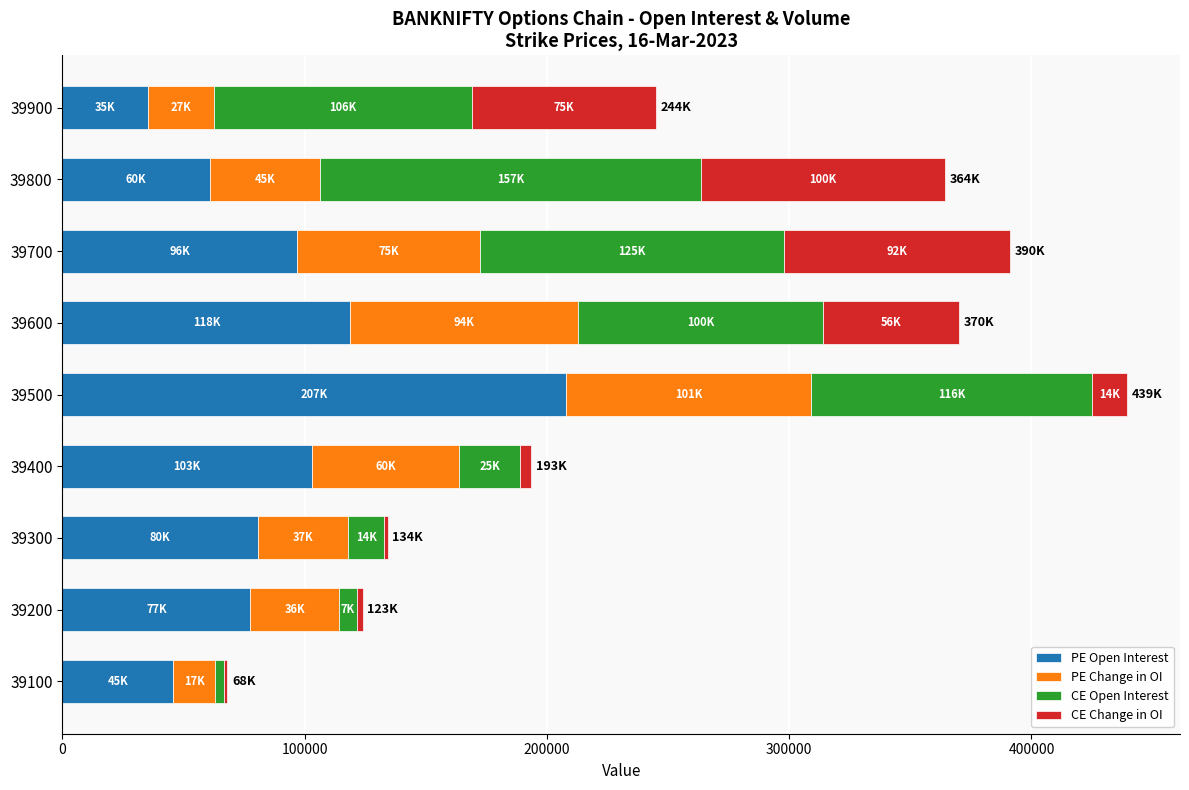

At which label does PE Open Interest reach its peak?

39500